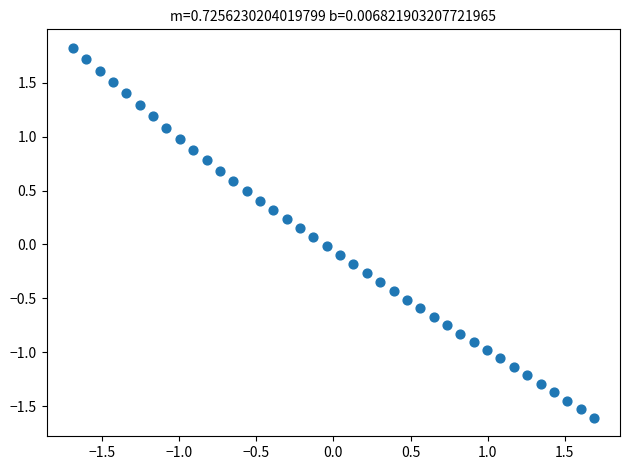

What is the range of Y values (max minus min)?

3.4